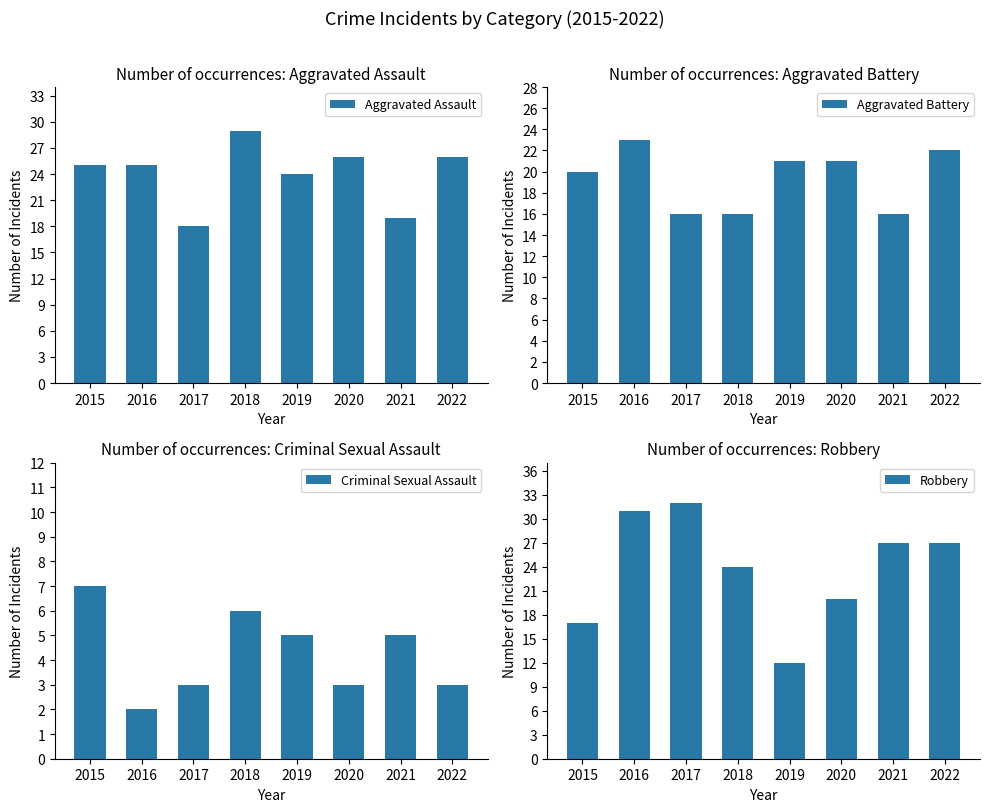

Does the chart contain stacked bars?

No